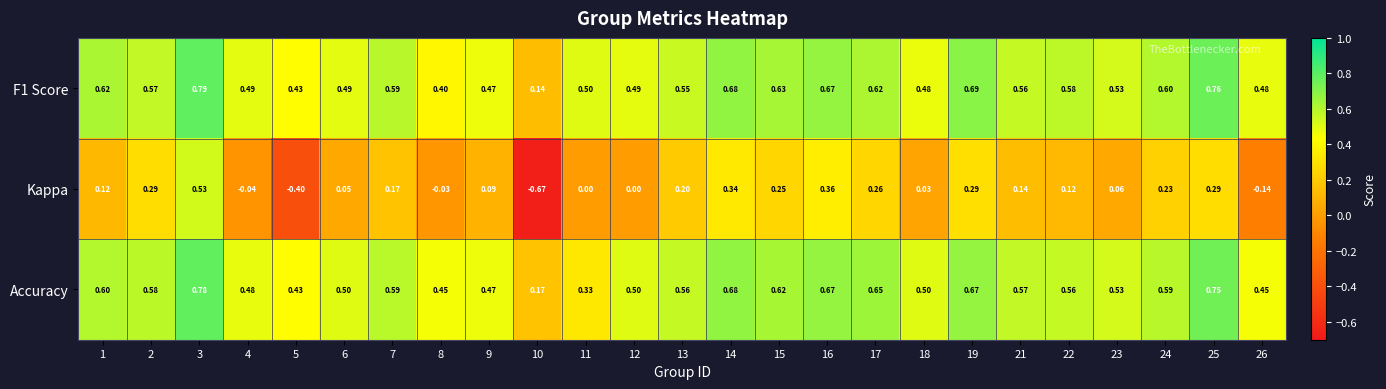

Which series changed the most between 15 and 19?

F1 Score